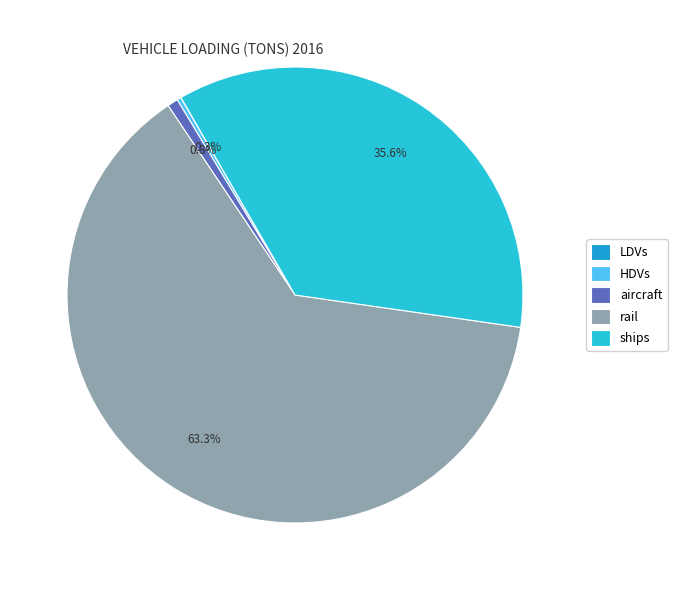

What is the largest slice in the pie chart?

rail